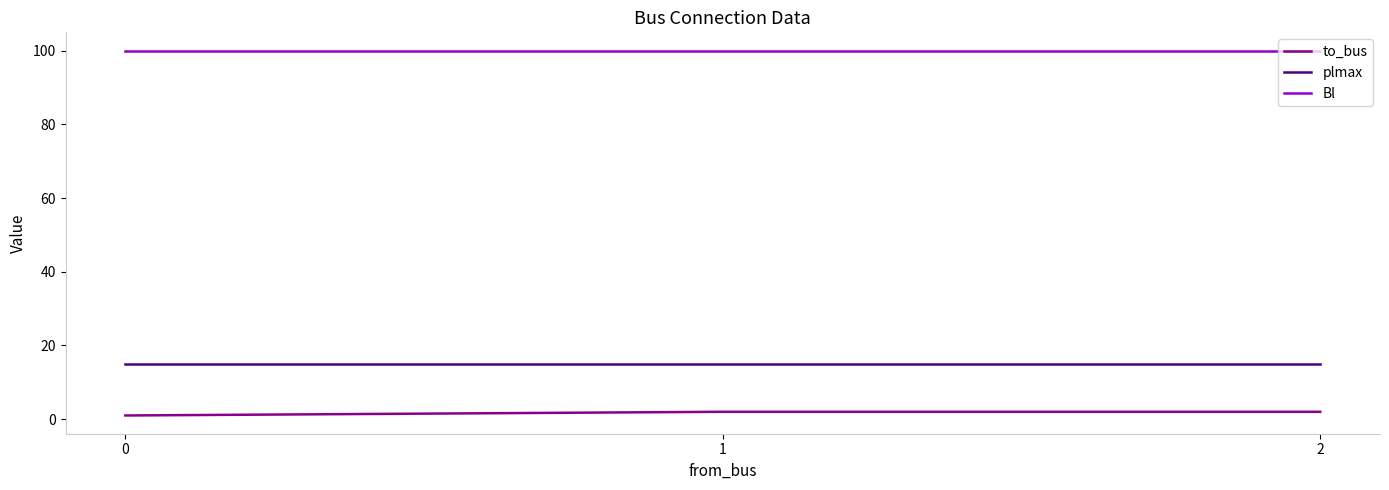

What are all the series names shown in the legend?

to_bus, plmax, Bl